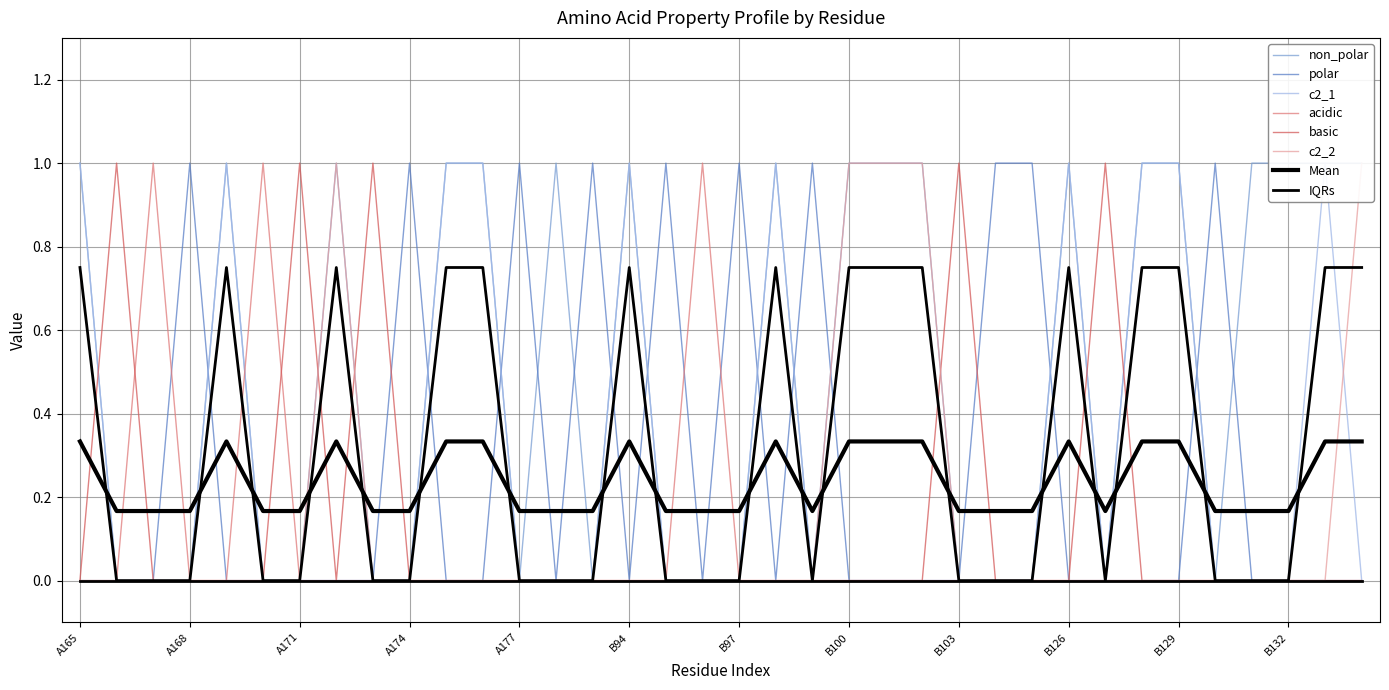

What position from the right is B131?

4